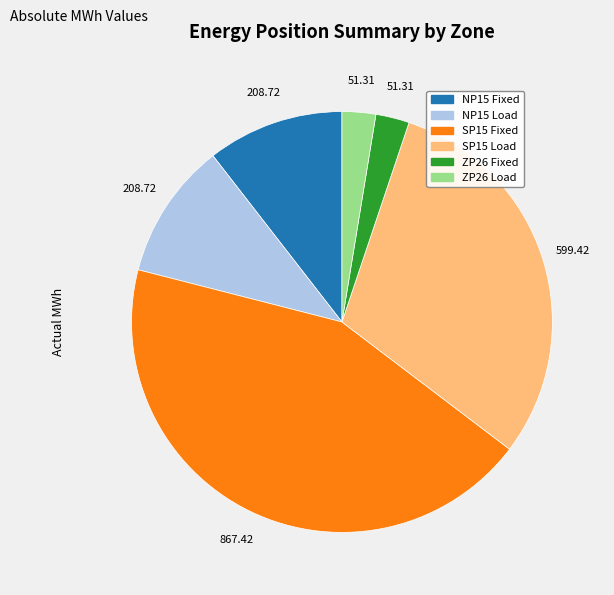

Which has a higher value, NP15 Load or ZP26 Fixed?

NP15 Load